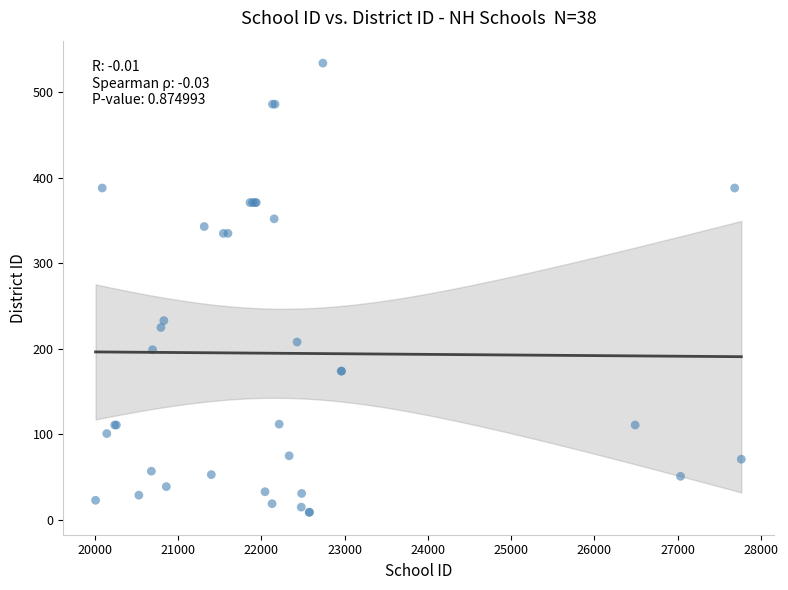

What Y value in the scatter plot is closest to 271?

233